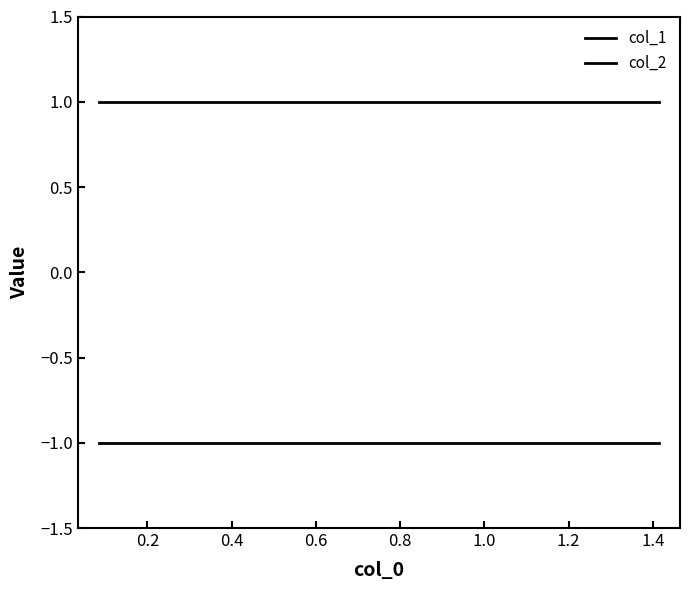

Does the chart have visible grid lines?

No